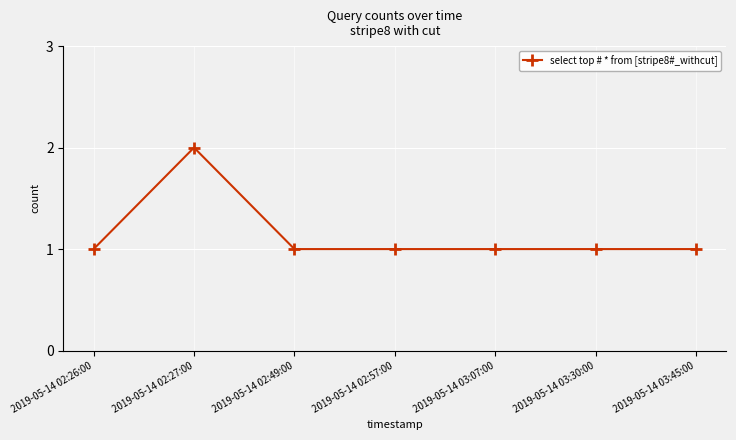

The value at 2019-05-14 03:30:00 is 1. True or false?

True